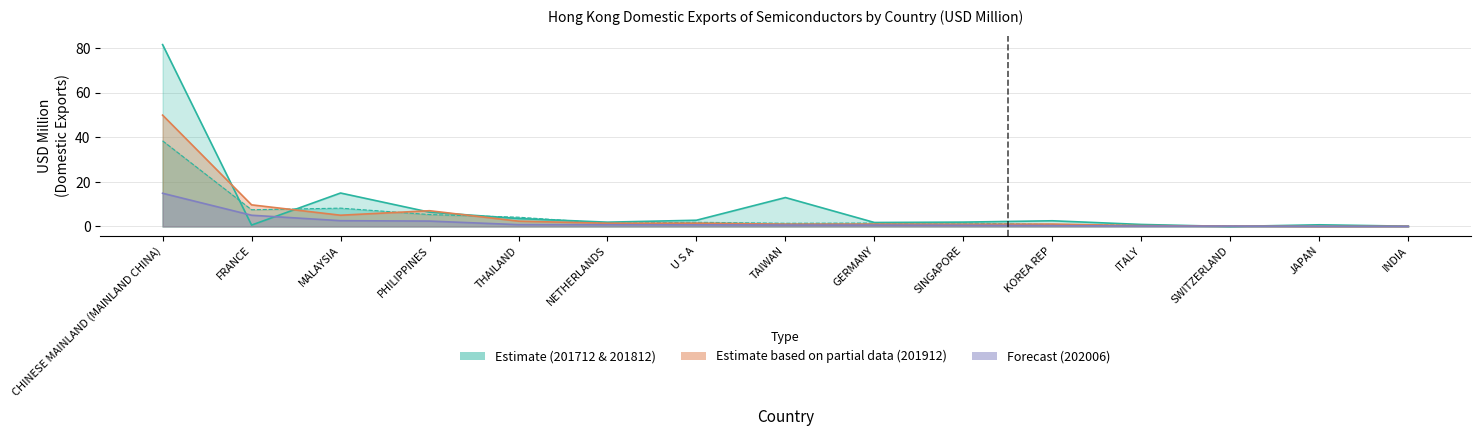

What is the sum of all 201712 values?

133.0